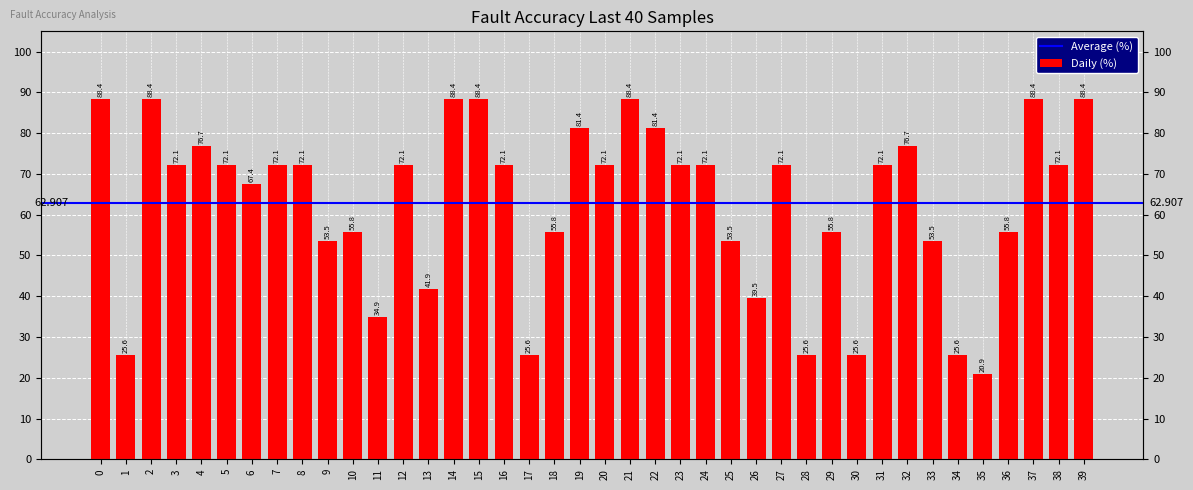

What is the approximate value at 15?

88.4